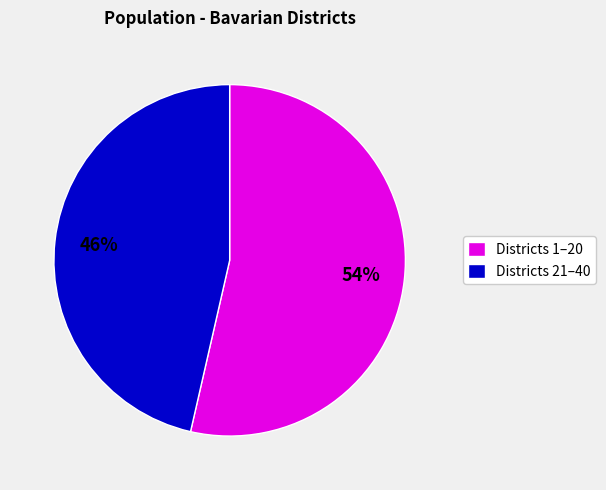

Rank the categories by value from highest to lowest.

Districts 1–20, Districts 21–40